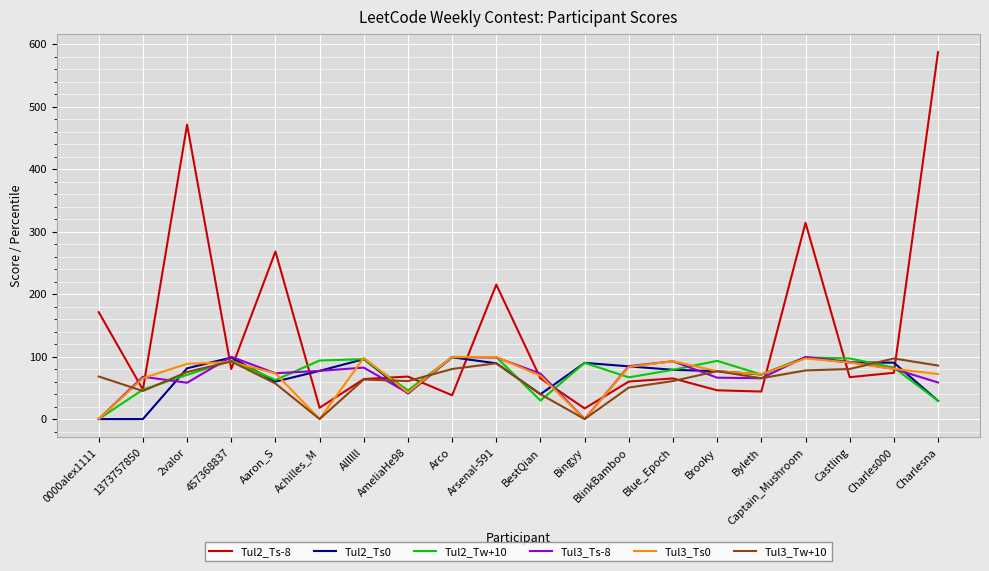

What is the total value across all series at AmeliaHe98?

299.5